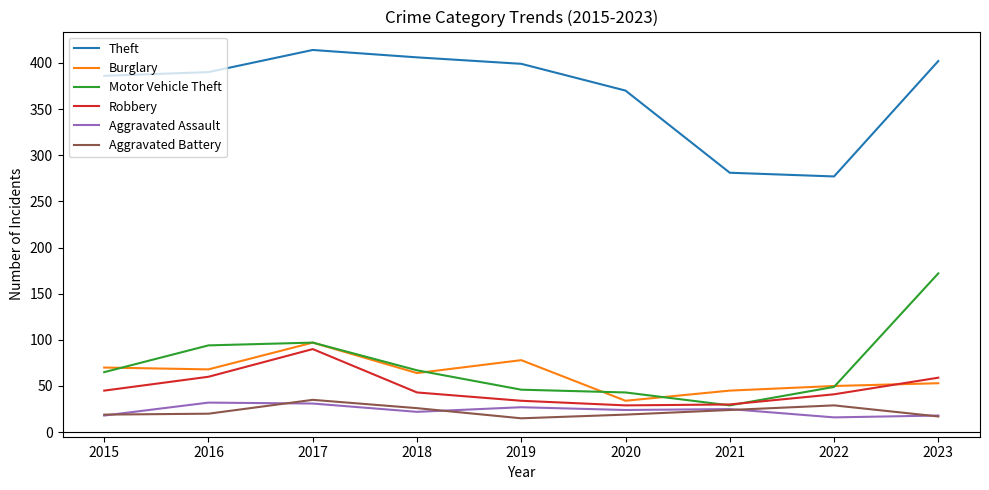

At how many categories does at least one series exceed 348?

7